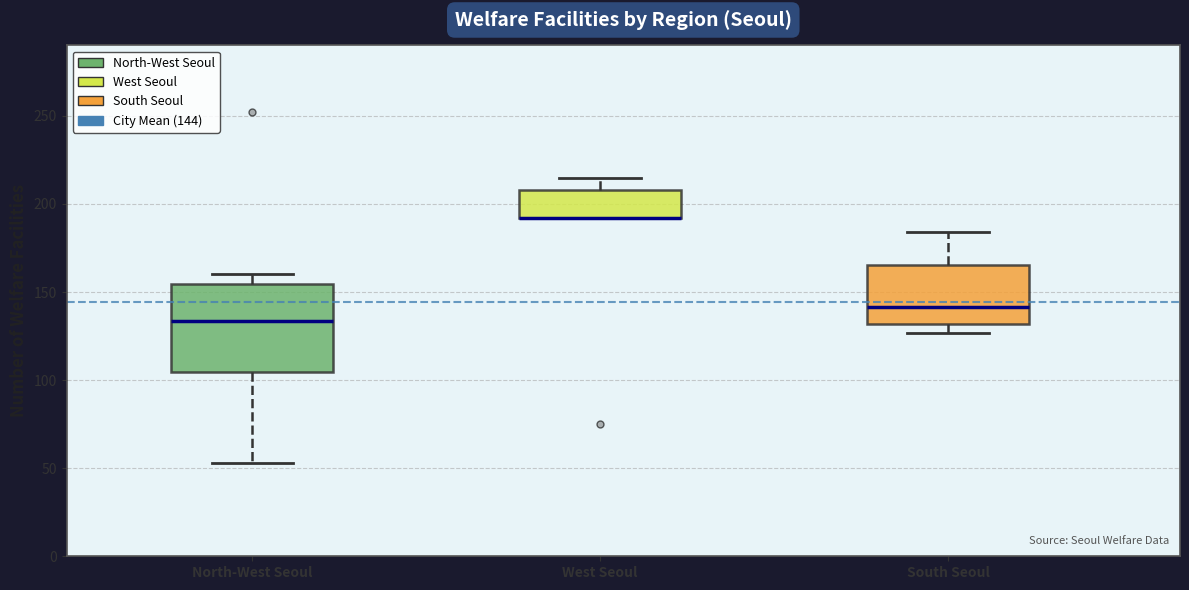

Which box is the tallest, from its lower edge to its upper edge?

North-West Seoul